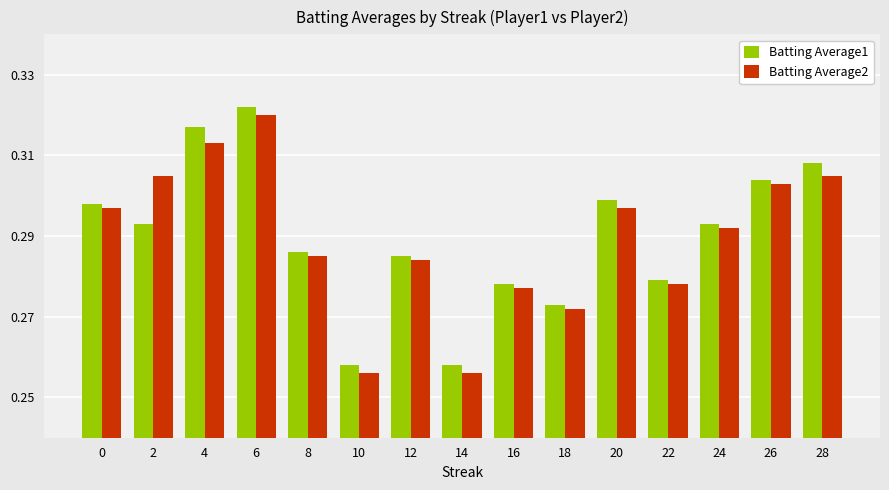

At how many categories does at least one series exceed 0?

15